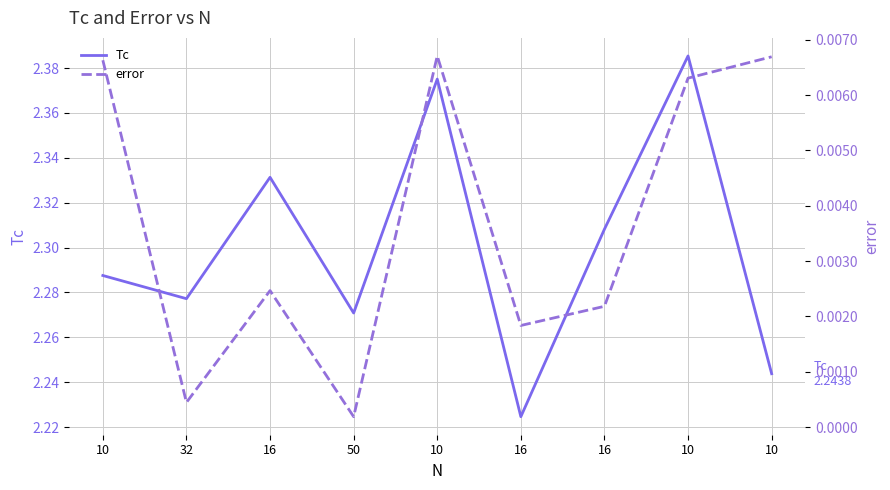

Reading left to right, extract all data points from this chart.

Tc: 2.3	2.3	2.3	2.3	2.4	2.2	2.3	2.4	2.2
error: 0.0	0.0	0.0	0.0	0.0	0.0	0.0	0.0	0.0